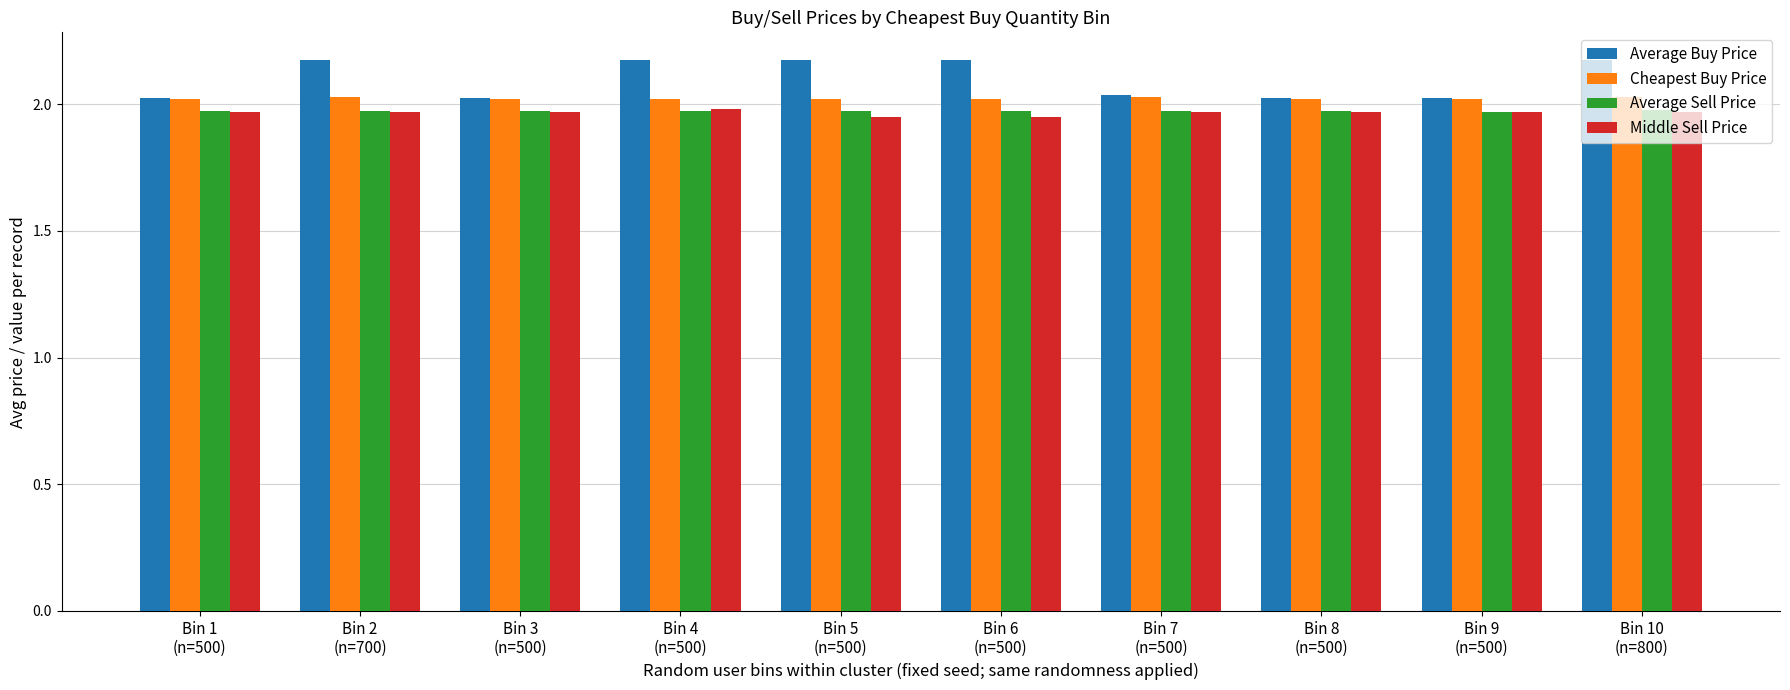

How many bars are there in total?

40